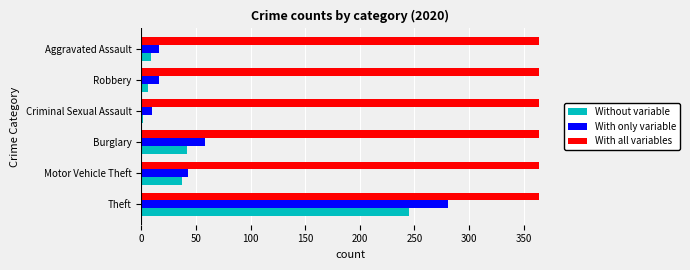

At how many categories does at least one series exceed 62?

6